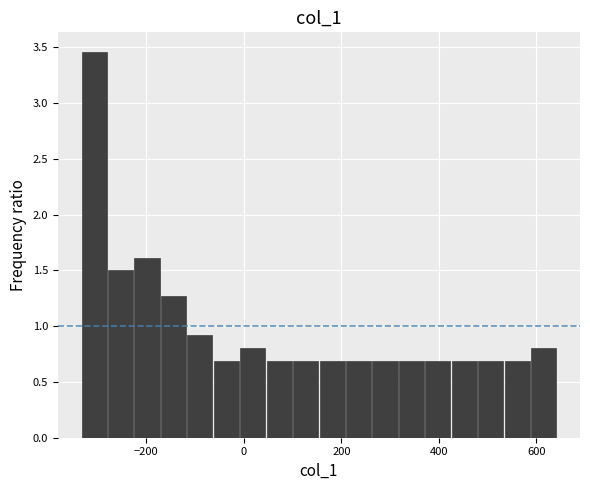

Read against the x-axis, roughly where is the centre of the tallest bar?

-300